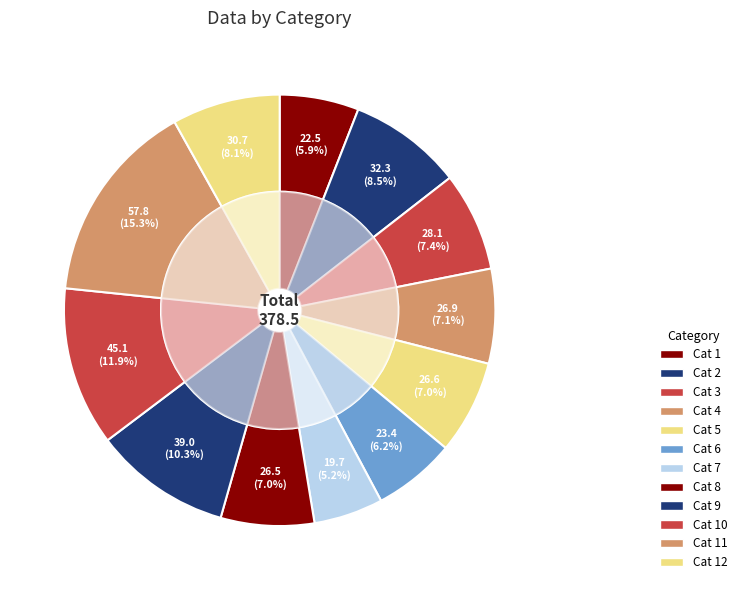

What percentage do 6 and 2 together represent?

14.7%